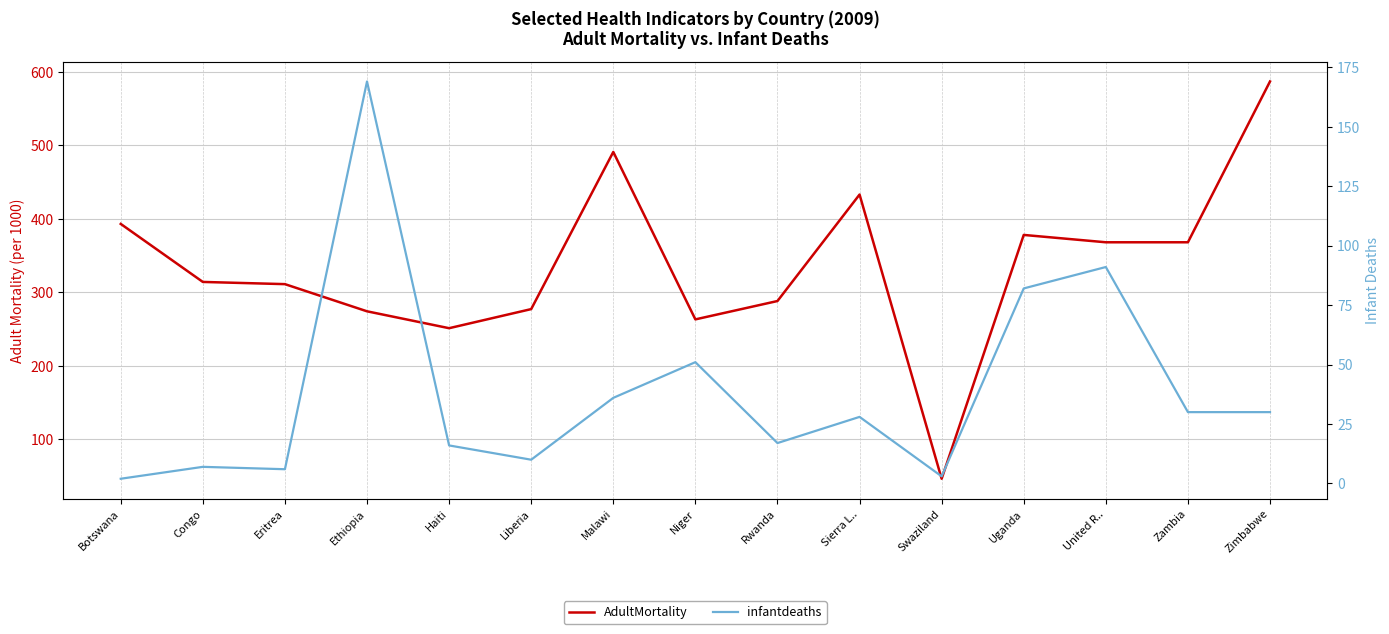

Between Zimbabwe and Haiti, which is larger?

Zimbabwe